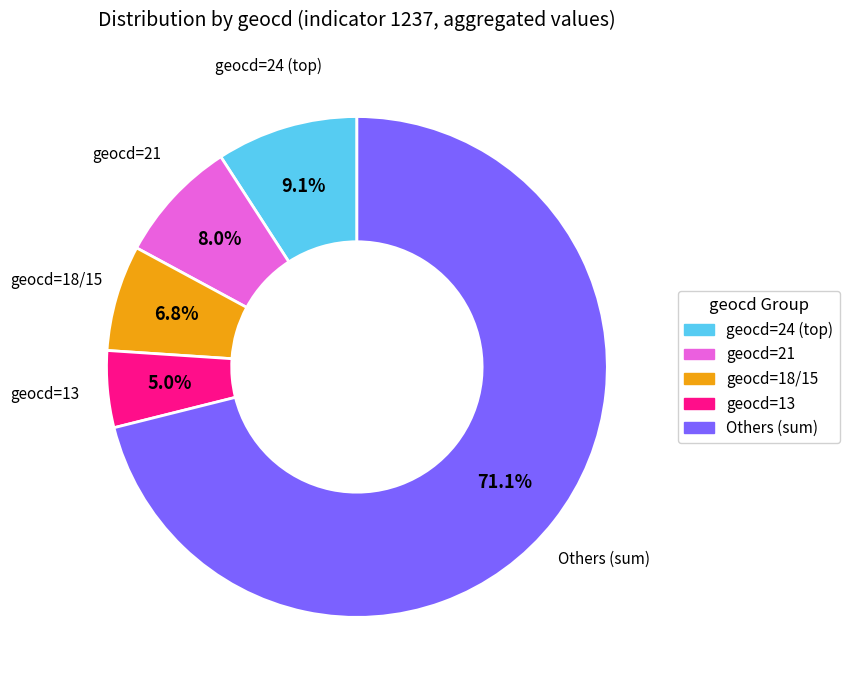

Is there a majority slice in this chart?

Yes